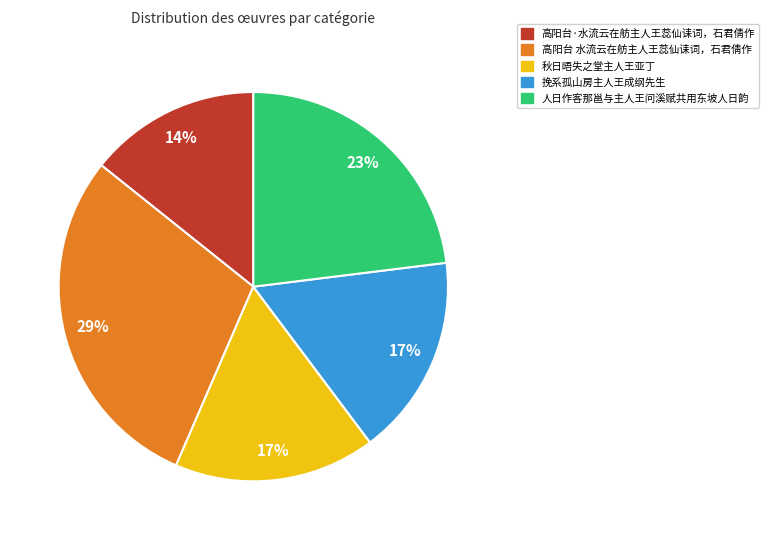

What is the ratio of the value at 秋日晤失之堂主人王亚丁 to the value at 挽系孤山房主人王成纲先生?

1.0